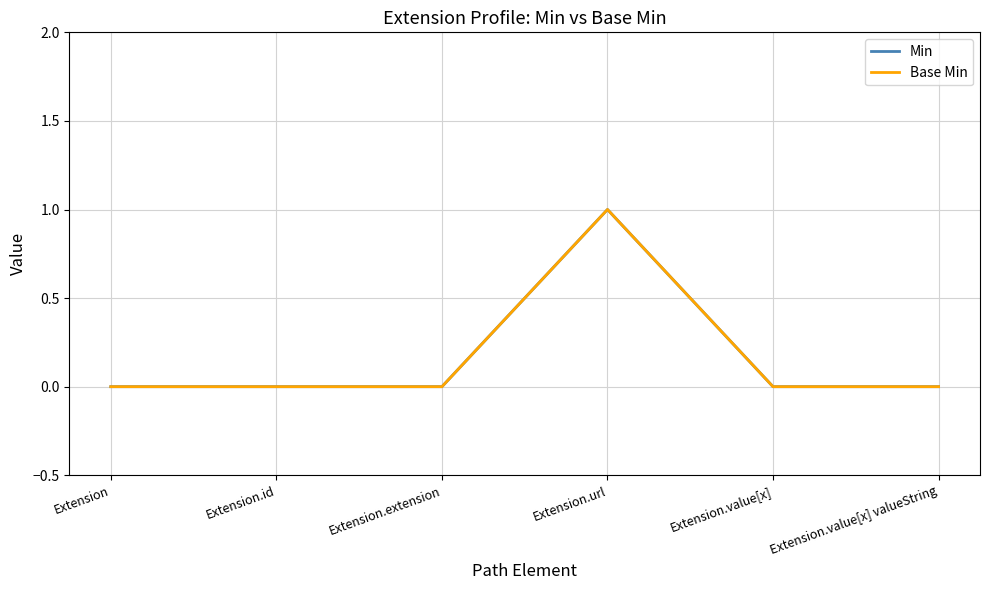

Is this an area chart (filled region under the line)?

No